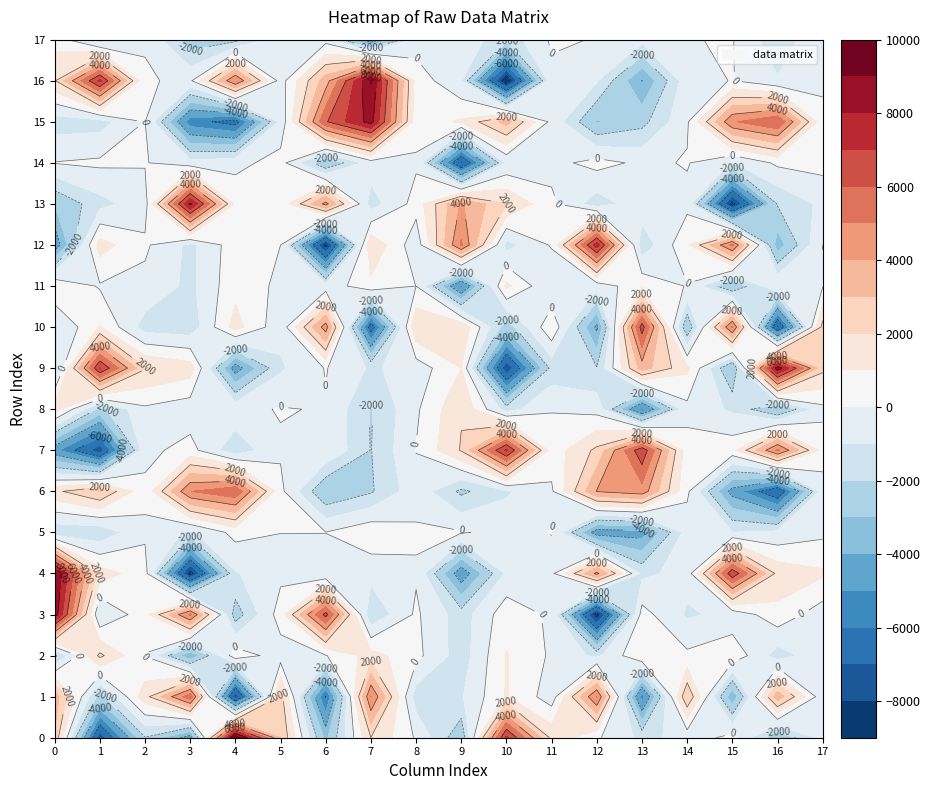

What is the sum of the row_5 values at 14 and 15?

-1552.3